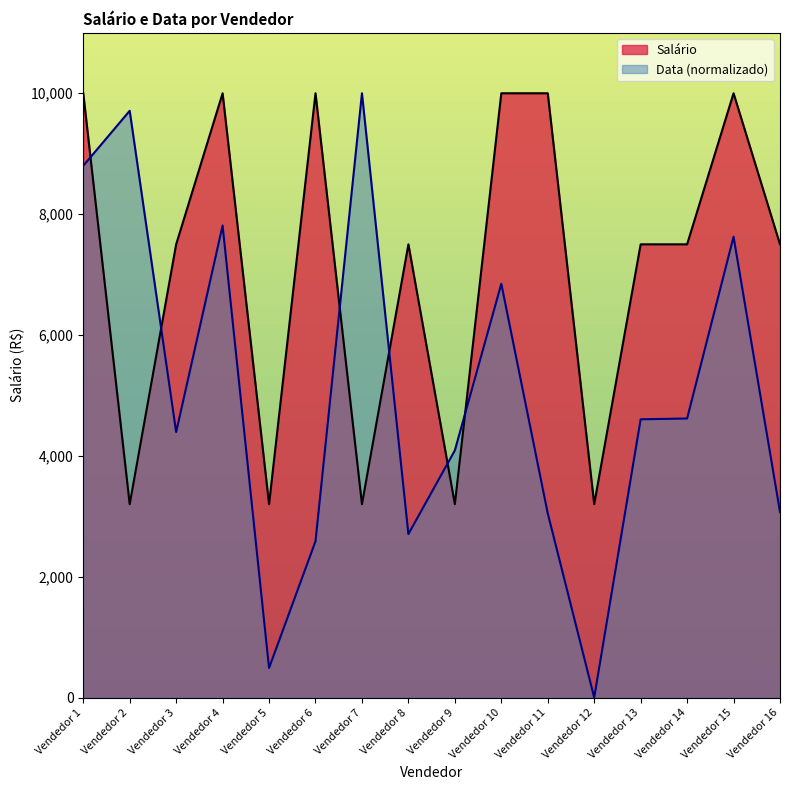

What is the difference between the maximum and second lowest values in the Salário series?

6800.0